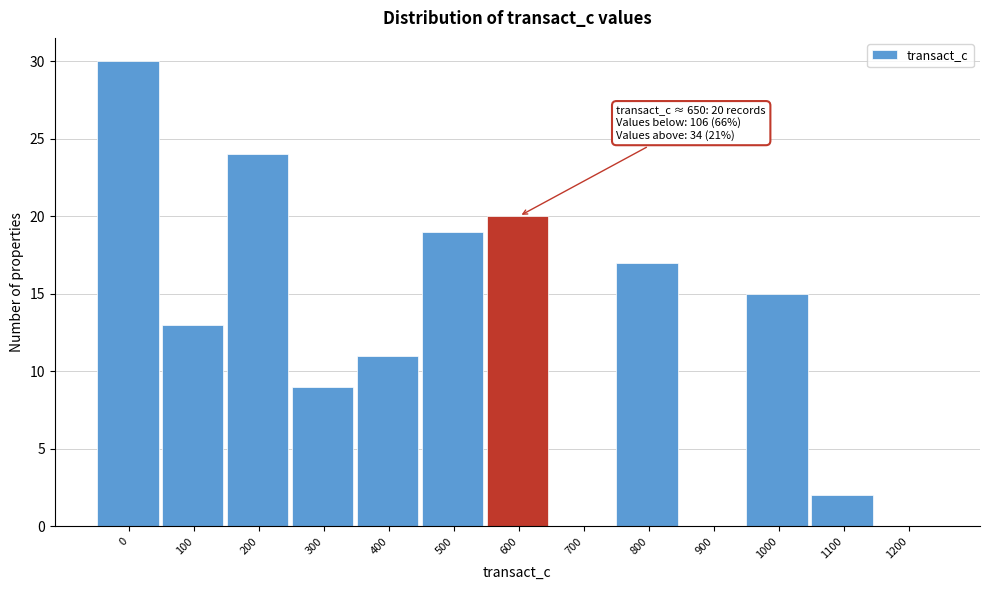

Reading left to right, transcribe all the data shown in this chart.

0=30	100=13	200=24	300=9	400=11	500=19	600=20	700=0	800=17	900=0	1000=15	1100=2	1200=0